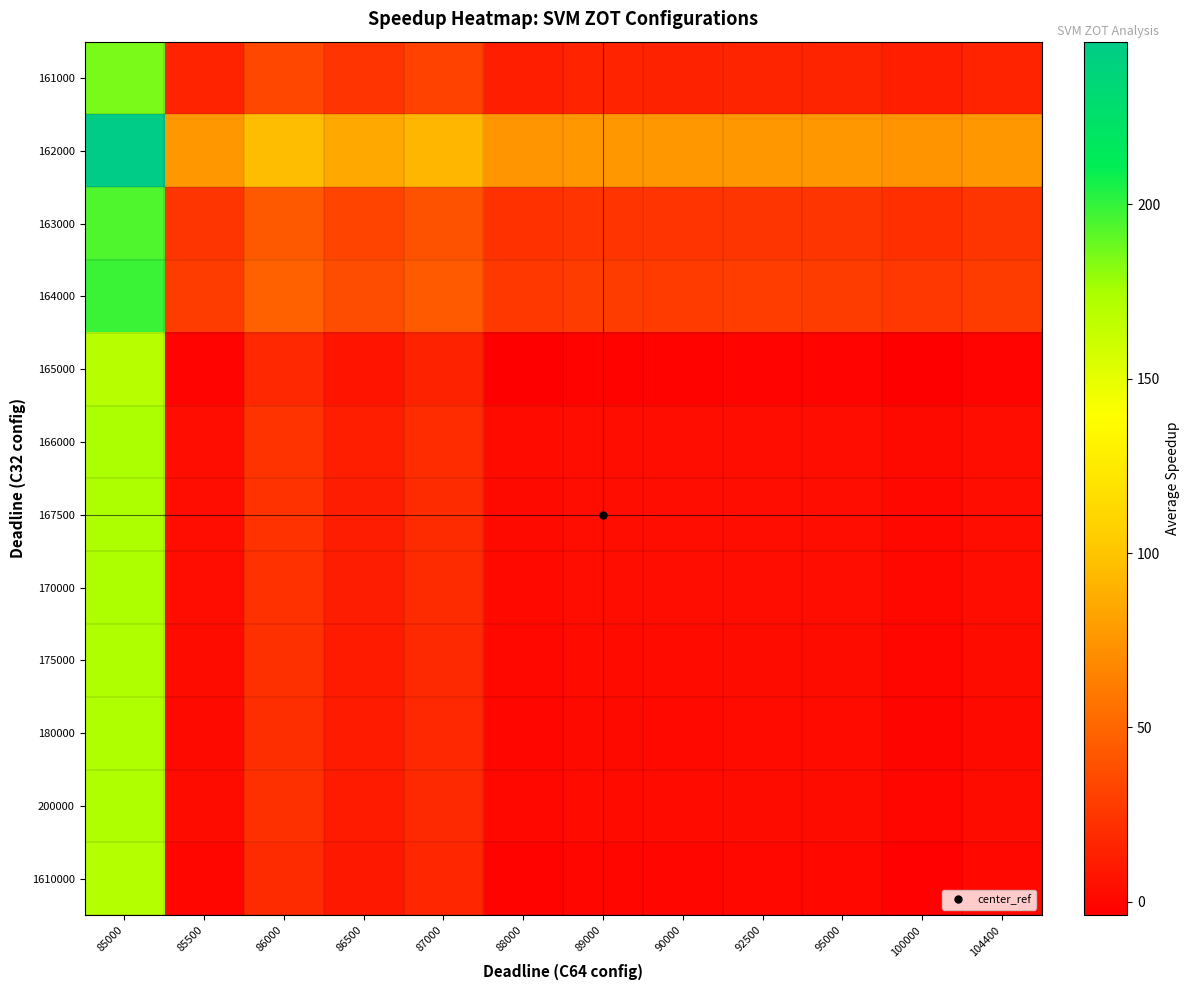

Reading left to right, list all the values displayed in this chart.

161000: 85000=185.2	85500=15.0	86000=34.2	86500=23.7	87000=31.0	88000=13.1	89000=14.9	90000=14.7	92500=15.4	95000=15.4	100000=12.5	104400=15.2
162000: 85000=246.7	85500=76.5	86000=95.6	86500=85.2	87000=92.4	88000=74.5	89000=76.4	90000=76.2	92500=76.9	95000=76.8	100000=73.9	104400=76.7
163000: 85000=194.3	85500=24.1	86000=43.3	86500=32.8	87000=40.0	88000=22.2	89000=24.0	90000=23.8	92500=24.5	95000=24.4	100000=21.6	104400=24.3
164000: 85000=198.3	85500=28.1	86000=47.3	86500=36.8	87000=44.0	88000=26.2	89000=28.0	90000=27.8	92500=28.5	95000=28.4	100000=25.6	104400=28.3
165000: 85000=168.9	85500=-1.3	86000=17.9	86500=7.4	87000=14.6	88000=-3.2	89000=-1.4	90000=-1.6	92500=-0.9	95000=-1.0	100000=-3.8	104400=-1.1
166000: 85000=174.3	85500=4.1	86000=23.2	86500=12.8	87000=20.0	88000=2.2	89000=4.0	90000=3.8	92500=4.5	95000=4.4	100000=1.5	104400=4.3
167500: 85000=173.7	85500=3.5	86000=22.7	86500=12.2	87000=19.4	88000=1.6	89000=3.4	90000=3.2	92500=3.9	95000=3.8	100000=1.0	104400=3.7
170000: 85000=173.6	85500=3.4	86000=22.6	86500=12.1	87000=19.3	88000=1.5	89000=3.3	90000=3.1	92500=3.8	95000=3.7	100000=0.9	104400=3.6
175000: 85000=172.7	85500=2.5	86000=21.7	86500=11.2	87000=18.5	88000=0.6	89000=2.4	90000=2.2	92500=2.9	95000=2.9	100000=-0.0	104400=2.7
180000: 85000=171.9	85500=1.7	86000=20.9	86500=10.4	87000=17.6	88000=-0.2	89000=1.6	90000=1.4	92500=2.1	95000=2.0	100000=-0.8	104400=1.9
200000: 85000=172.8	85500=2.6	86000=21.8	86500=11.3	87000=18.5	88000=0.7	89000=2.5	90000=2.3	92500=3.0	95000=2.9	100000=0.1	104400=2.8
1610000: 85000=170.6	85500=0.4	86000=19.6	86500=9.1	87000=16.4	88000=-1.5	89000=0.3	90000=0.1	92500=0.8	95000=0.8	100000=-2.1	104400=0.6